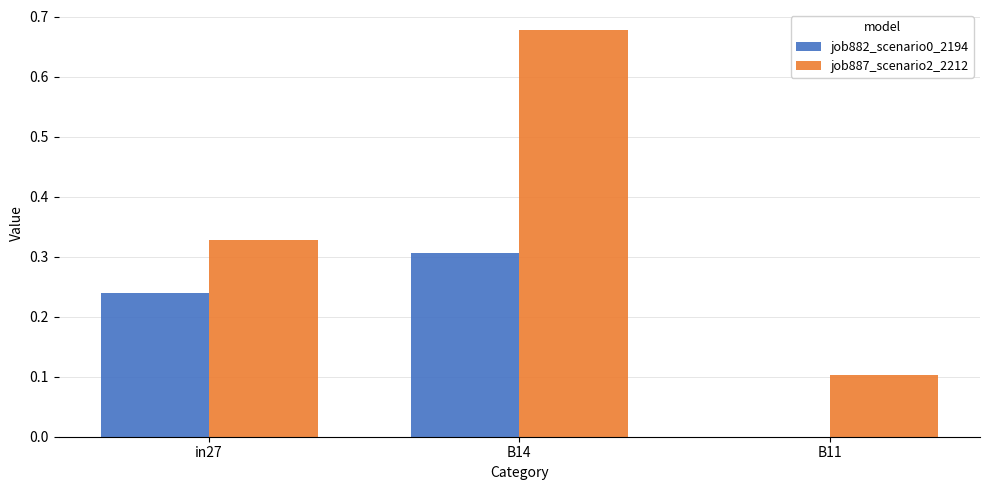

Is the value of job882_scenario0_2194 at B14 greater than the value of job887_scenario2_2212 at B14?

No